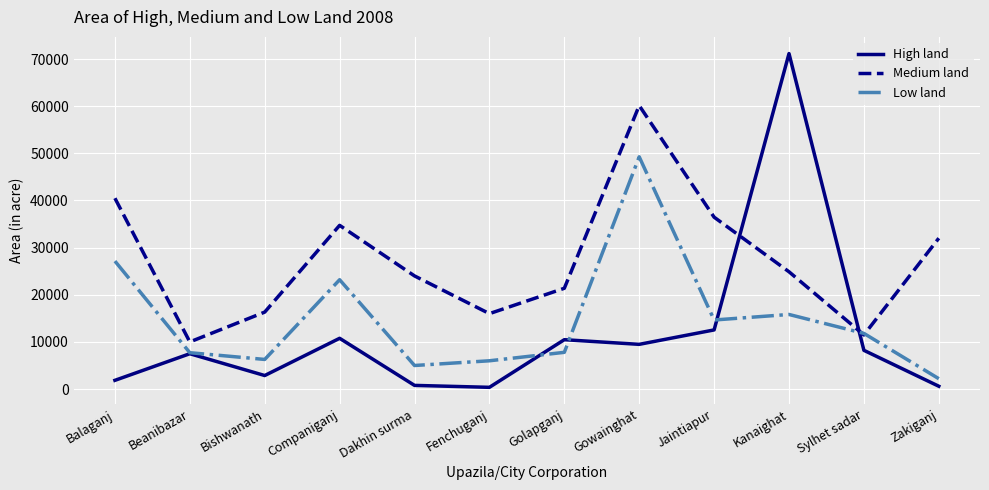

What is the lowest value of the High land series?

370